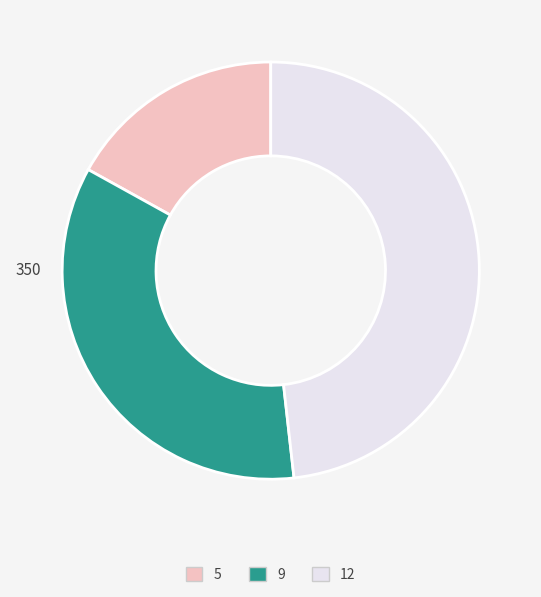

Is 5 the majority of the pie?

No